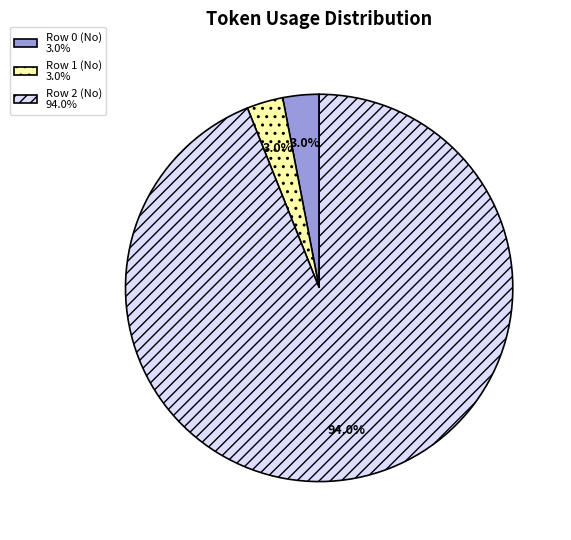

Combined, do Row 2 (No) 94.0% and Row 1 (No) 3.0% account for over 50%?

Yes